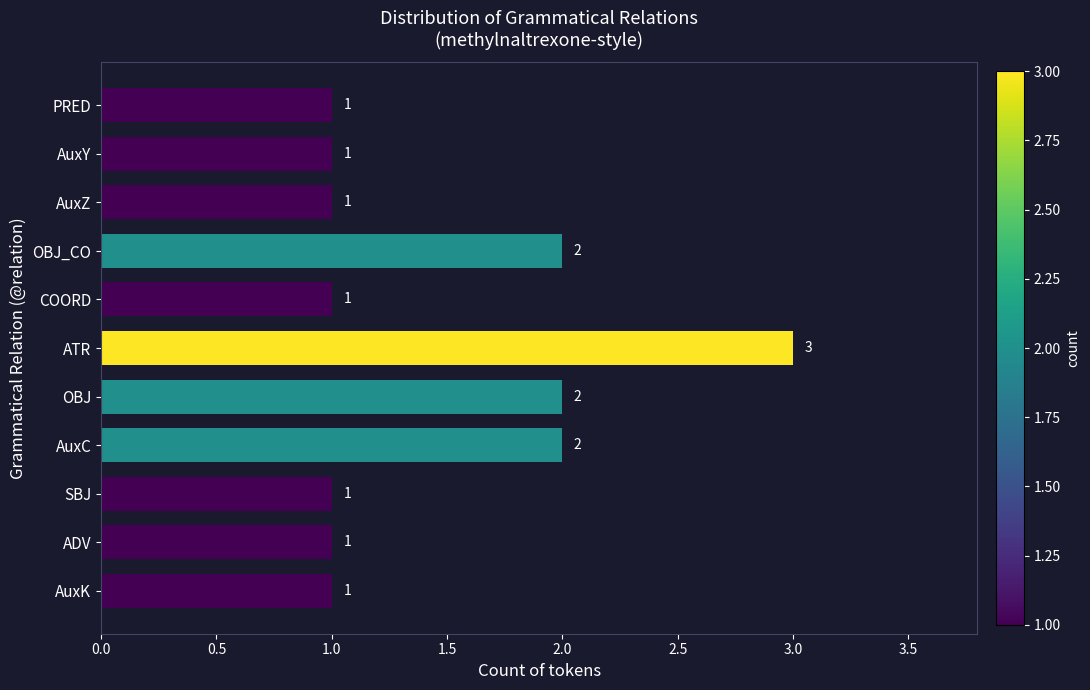

What position from the bottom is OBJ?

5